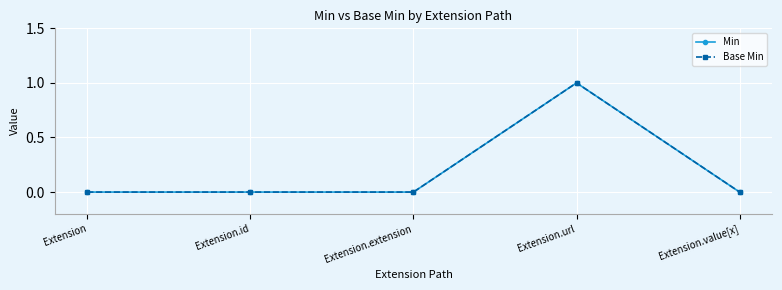

Is this an area chart (filled region under the line)?

No